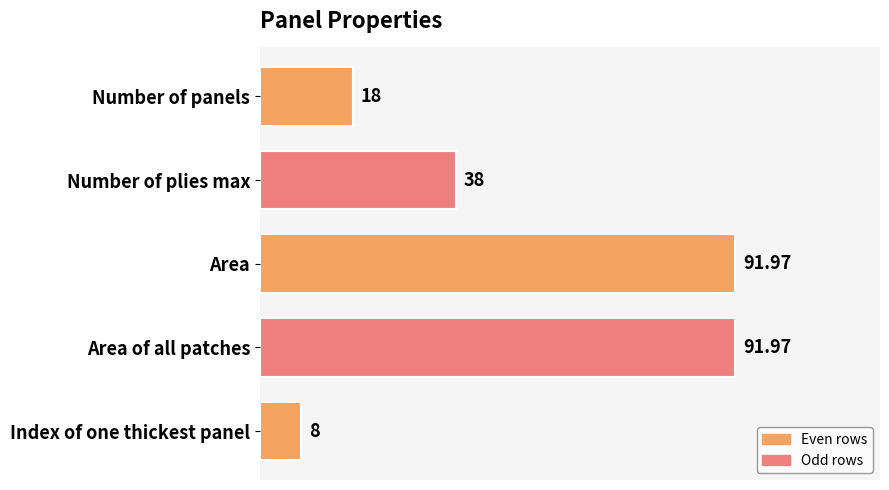

What is the difference between the values at Number of plies max and Area?

54.0